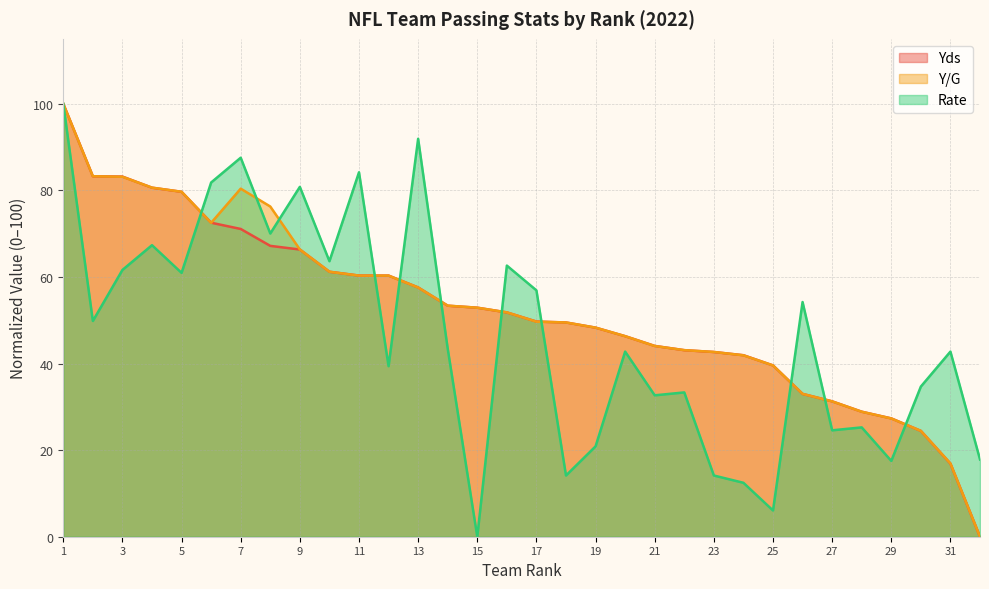

How many lines are shown in the chart?

3